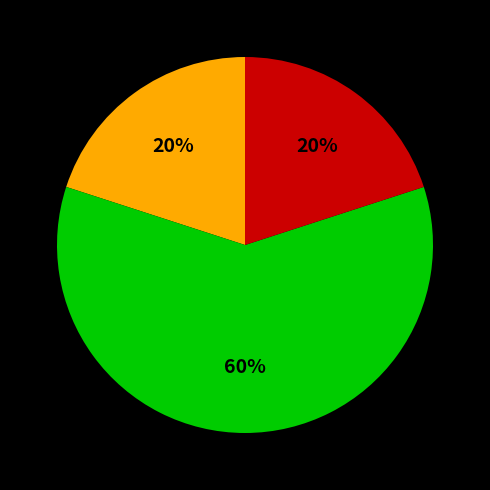

Does any single category account for the majority?

Yes